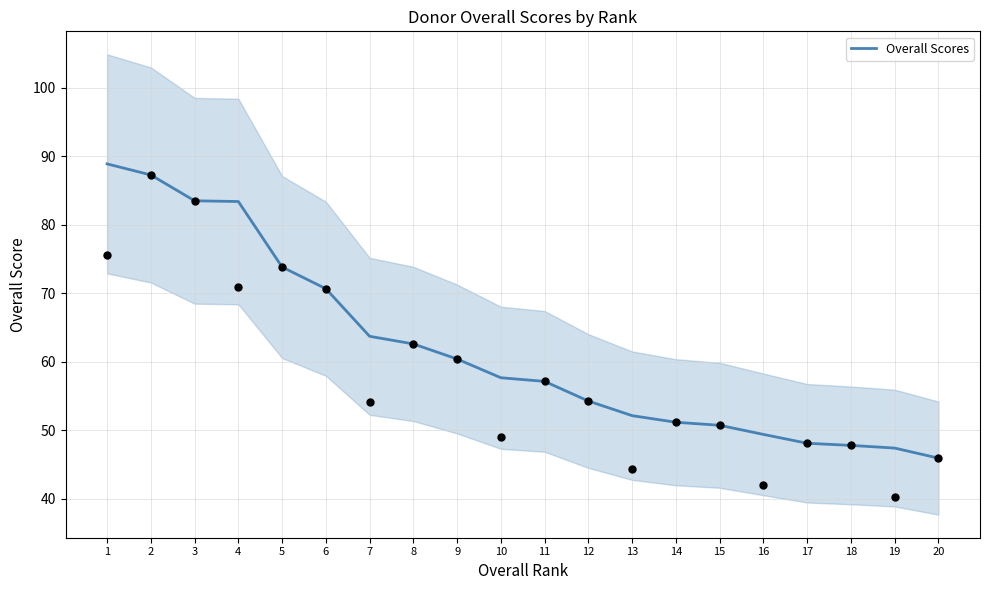

What is the ratio of the value at 2 to the value at 18?

1.8